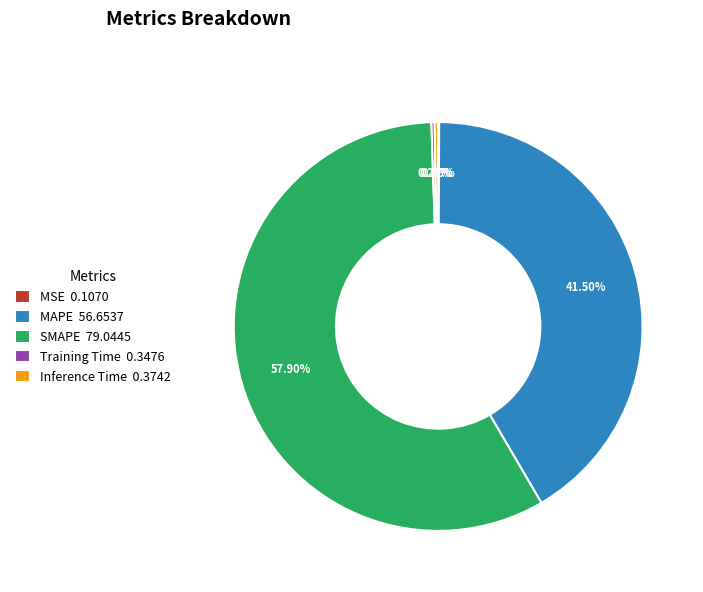

The MAPE slice represents 53% of the pie. True or false?

False